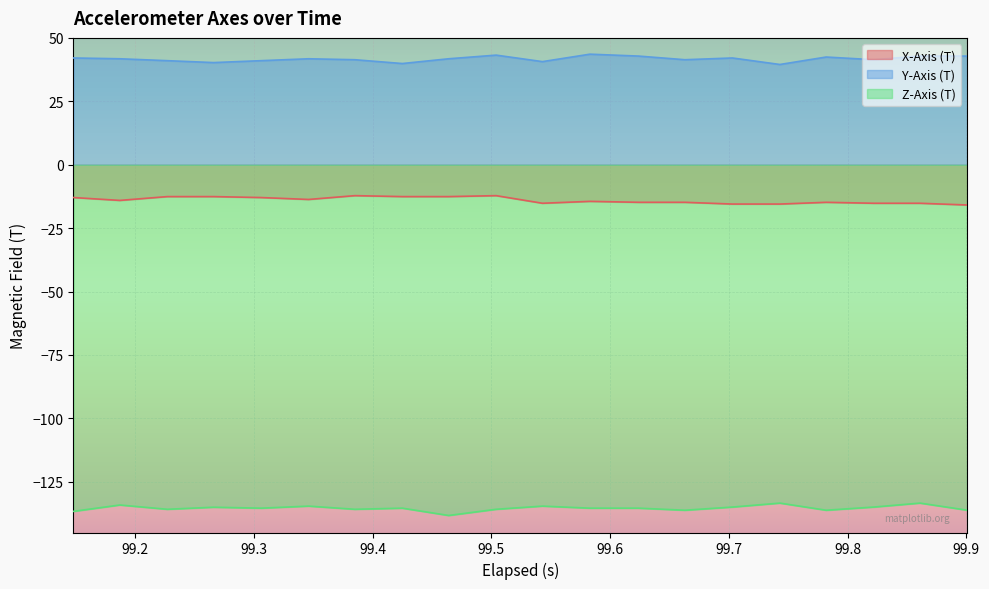

What is the highest value of the Z-Axis (T) series?

-133.4